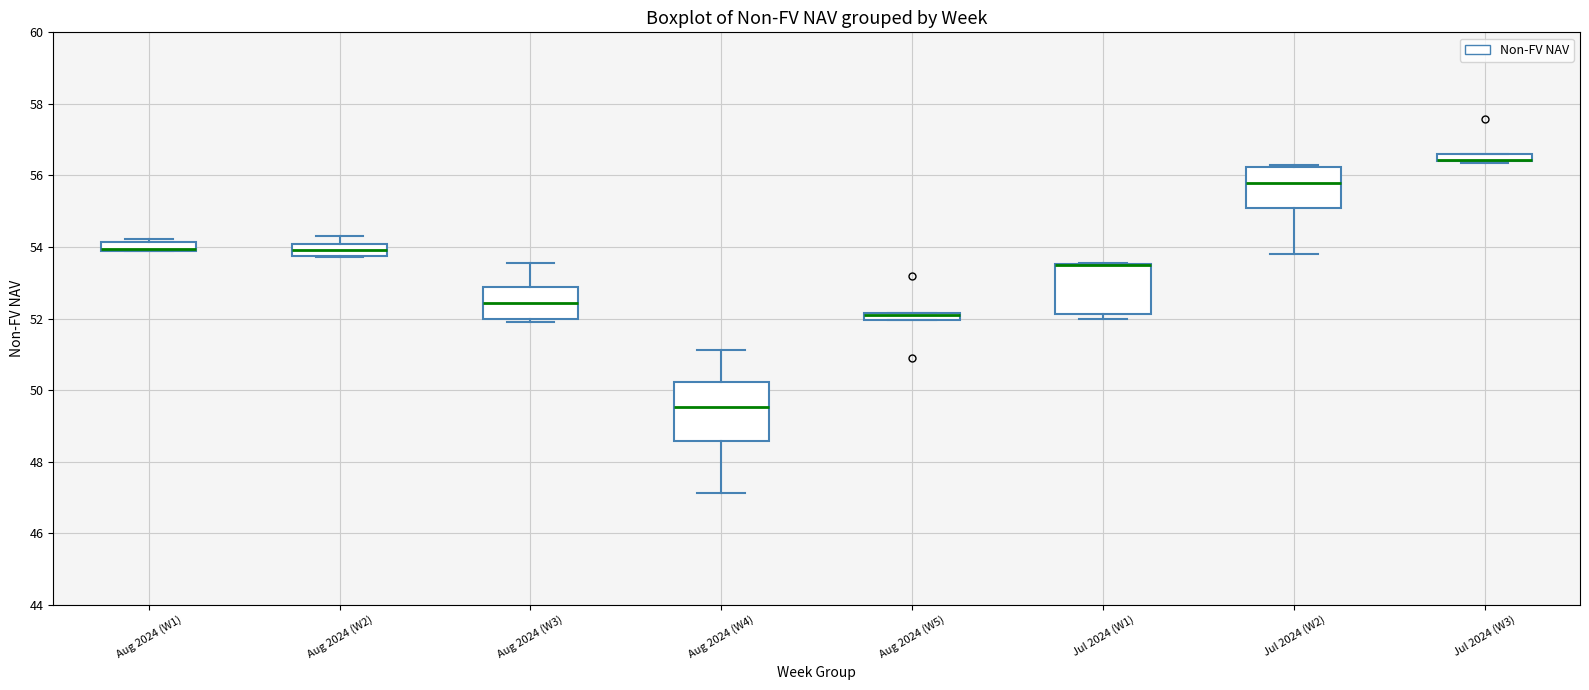

Comparing the boxes themselves (not the whiskers), which one is the tallest?

Aug 2024 (W4)